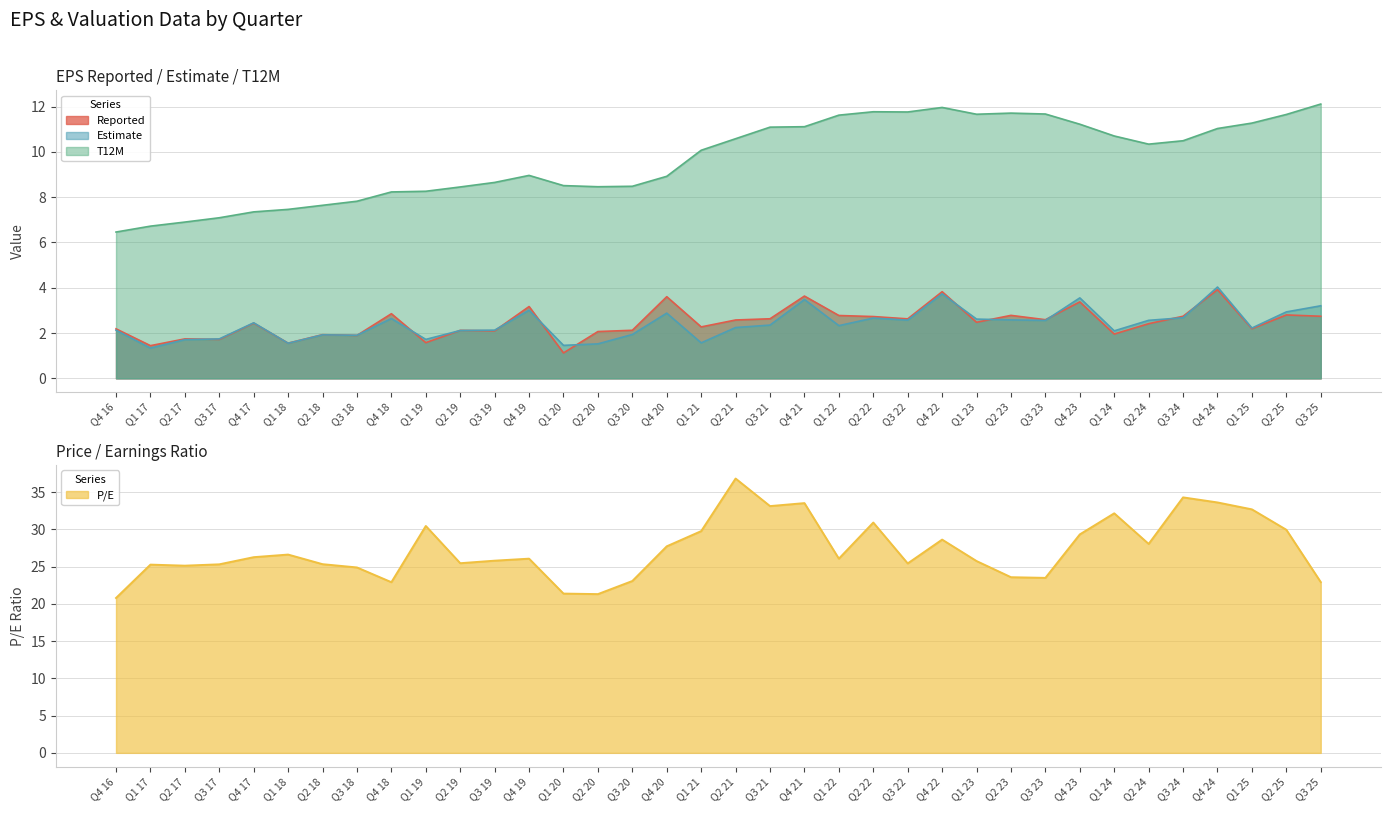

List the labels in order of P/E value, largest first.

Q2 21, Q3 24, Q4 24, Q4 21, Q3 21, Q1 25, Q1 24, Q2 22, Q1 19, Q2 25, Q1 21, Q4 23, Q4 22, Q2 24, Q4 20, Q1 18, Q4 17, Q4 19, Q1 22, Q3 19, Q1 23, Q2 19, Q3 22, Q2 18, Q3 17, Q1 17, Q2 17, Q3 18, Q2 23, Q3 23, Q3 20, Q3 25, Q4 18, Q1 20, Q2 20, Q4 16